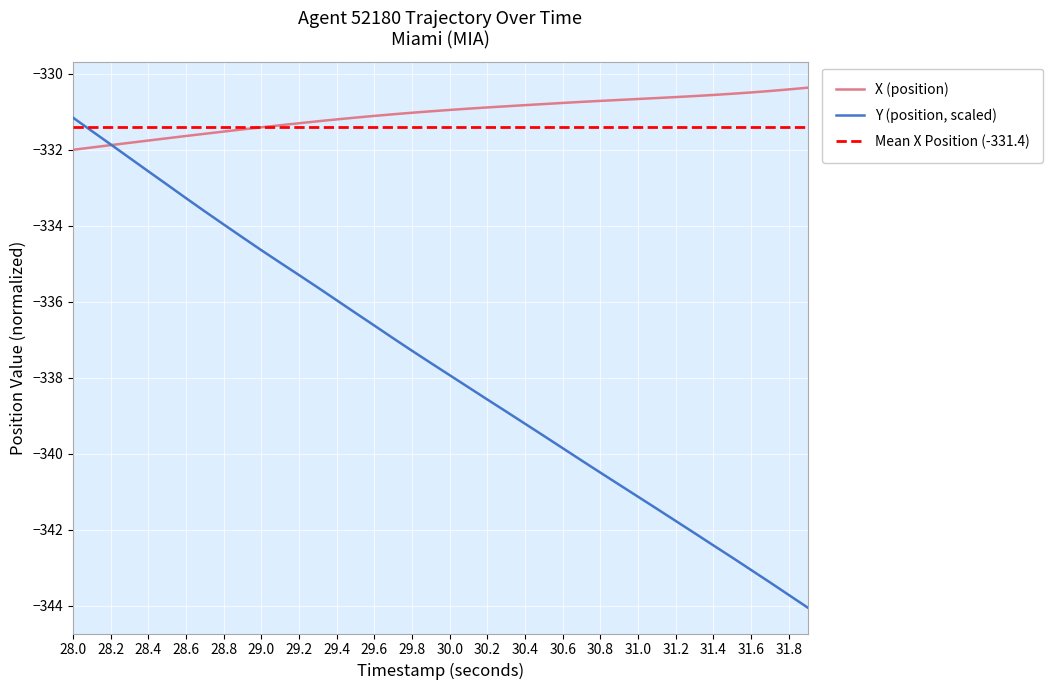

What is the minimum value for X (position)?

-332.0